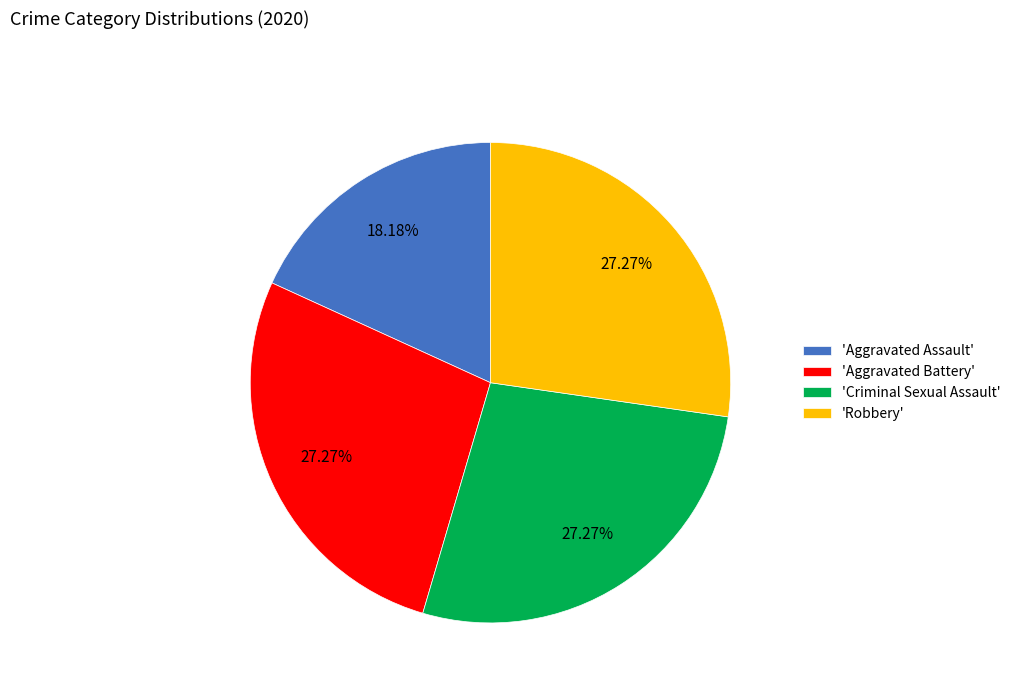

Approximately how many times larger is the value at 'Aggravated Assault' compared to 'Aggravated Battery'?

0.7